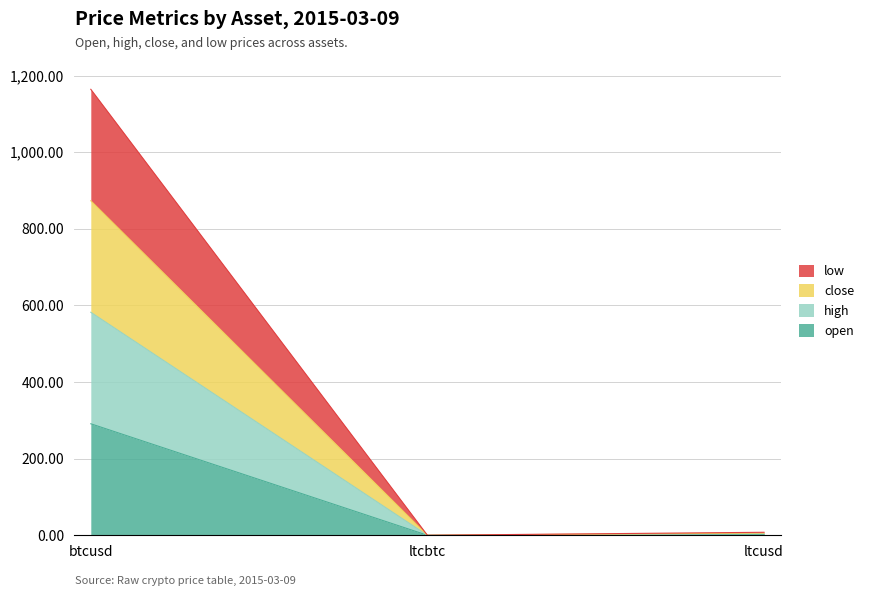

What is the difference between the second highest and minimum values in the open series?

2.0